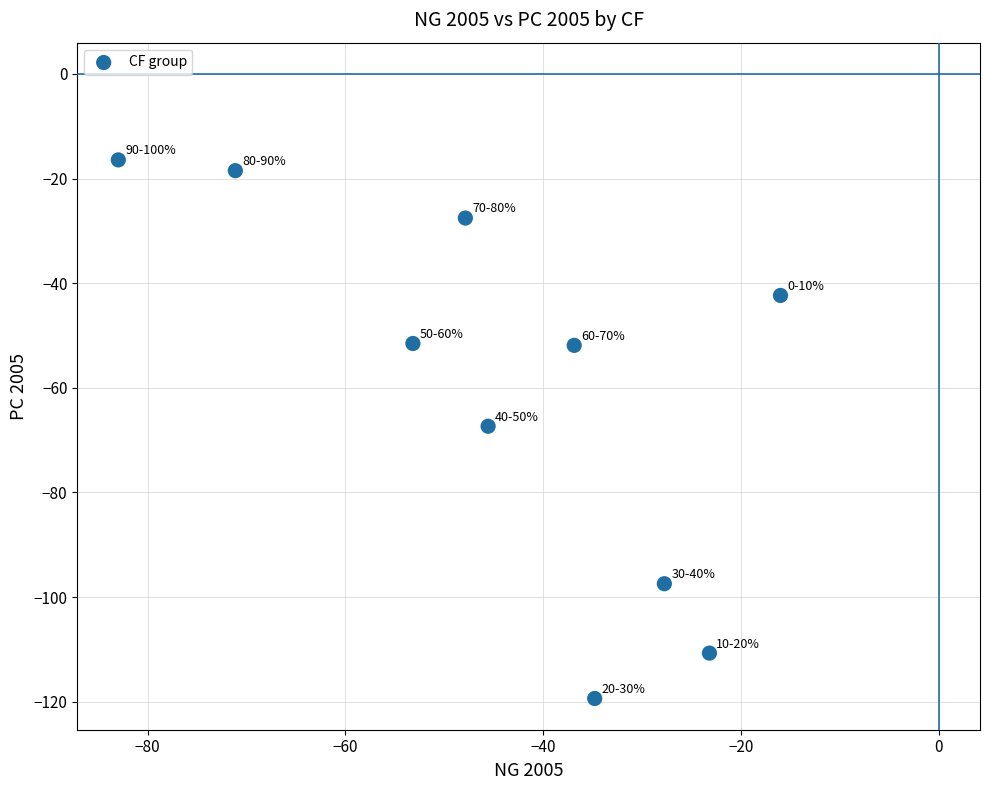

What is the range of X values (max minus min)?

66.9